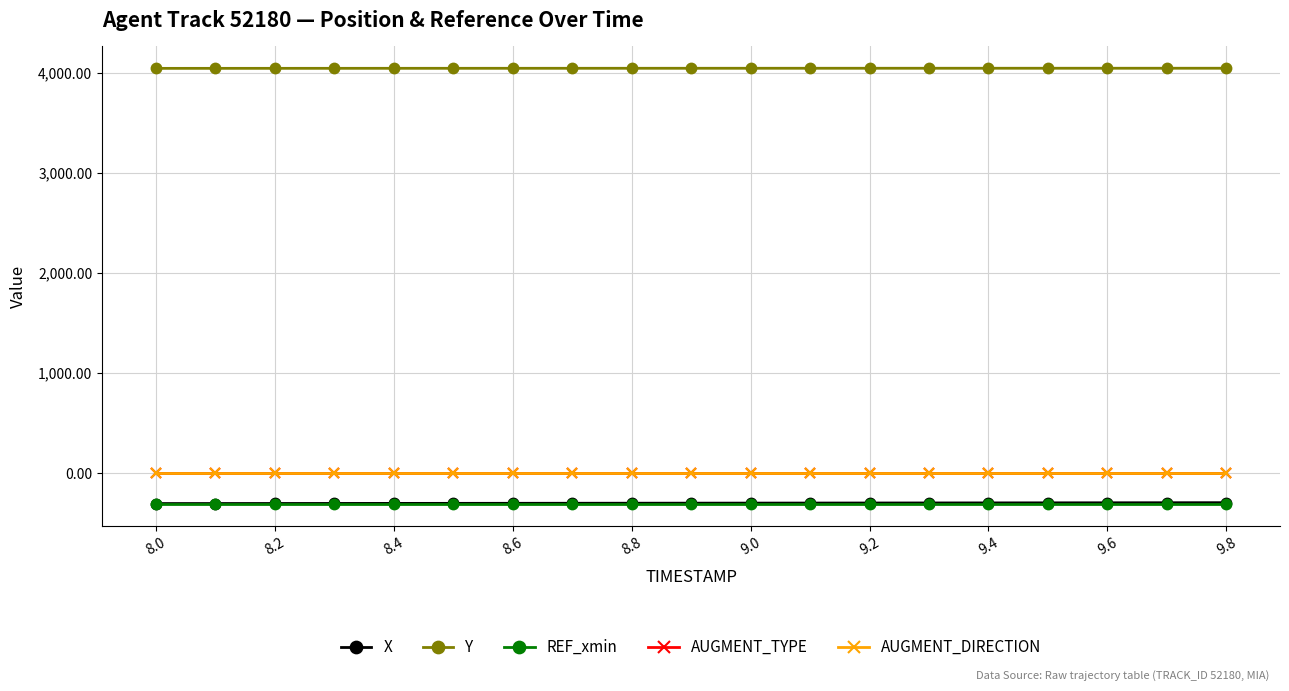

Where does the X series first go above -299?

9.0